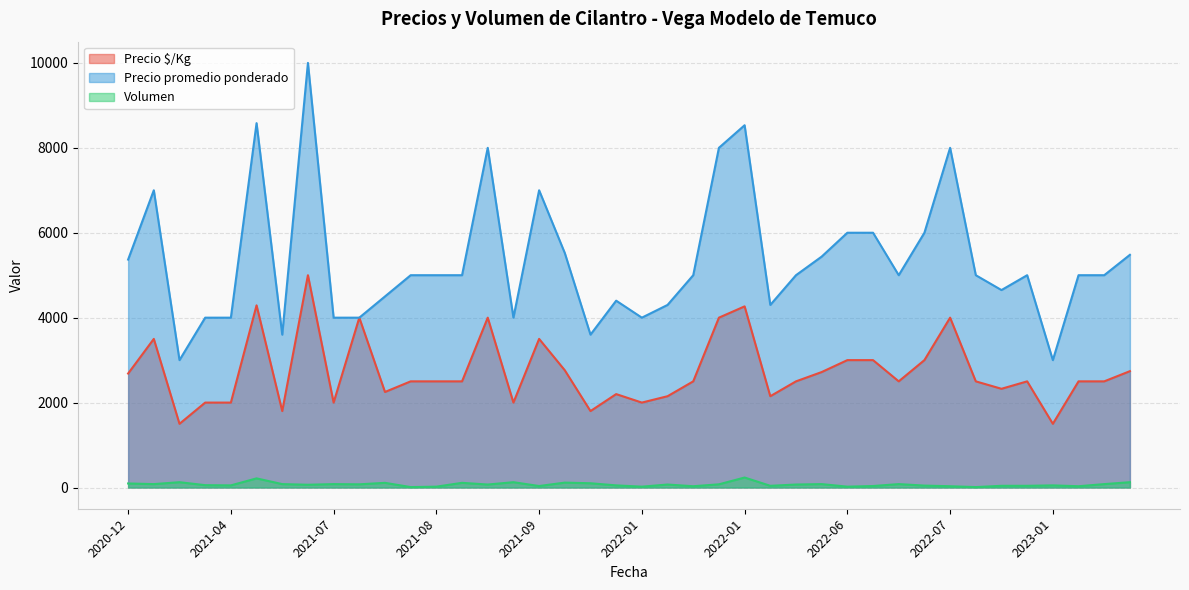

What value does the Volumen series have at 2023-01, to the nearest 10?

50